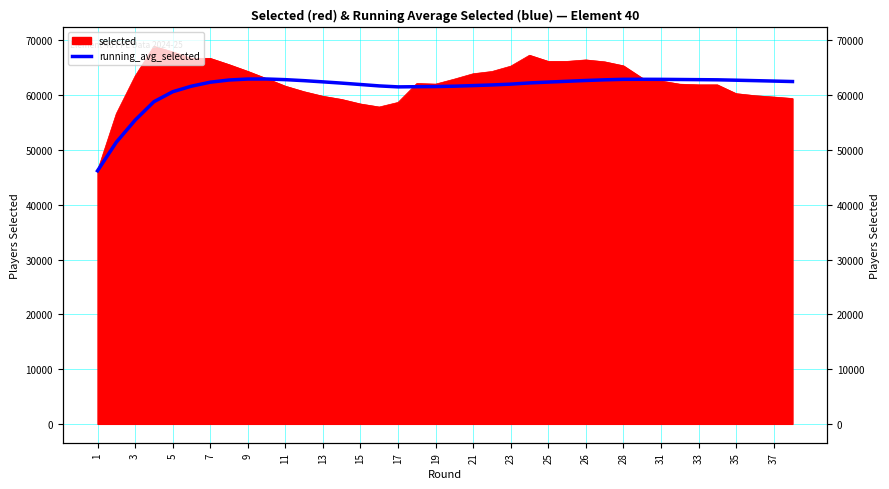

At which category does the chart reach its minimum across all series?

1